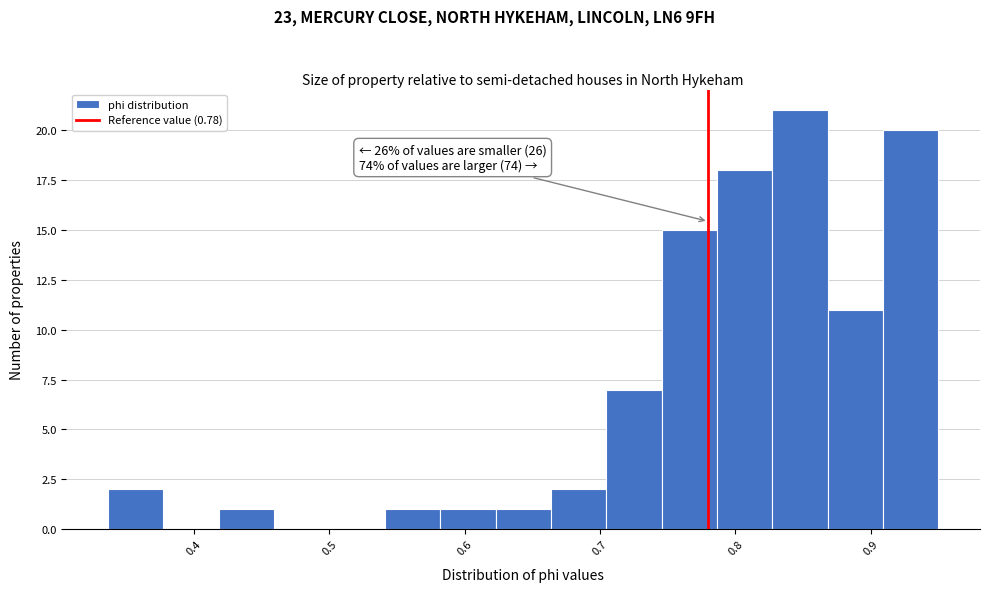

Which range on the x-axis has the tallest bar?

0.83 to 0.87